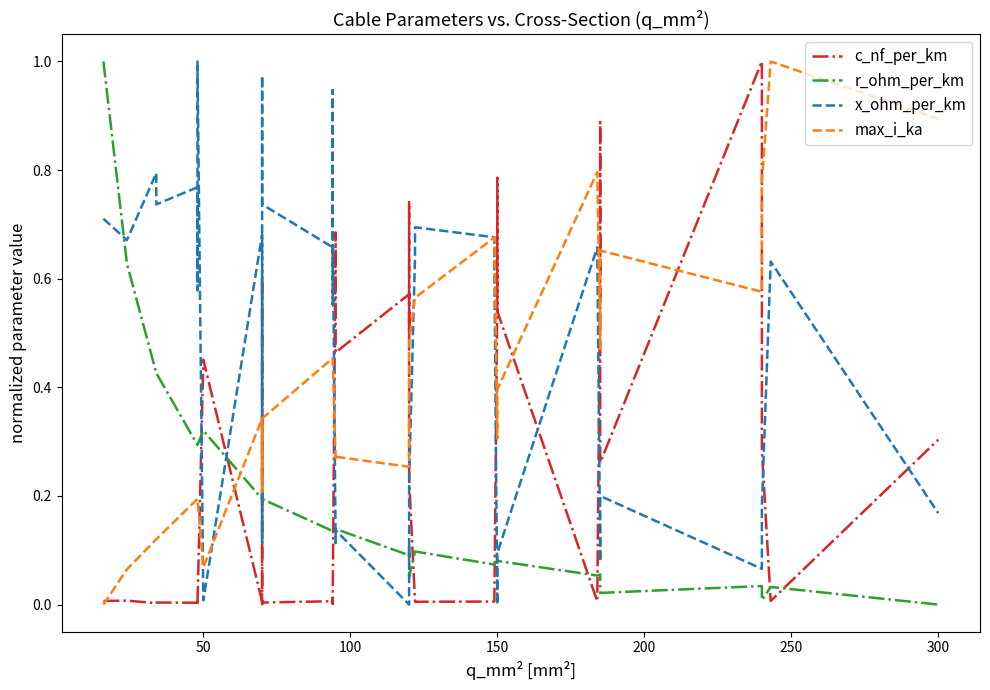

What is the value of the max_i_ka point at the 14th from the left?

0.3